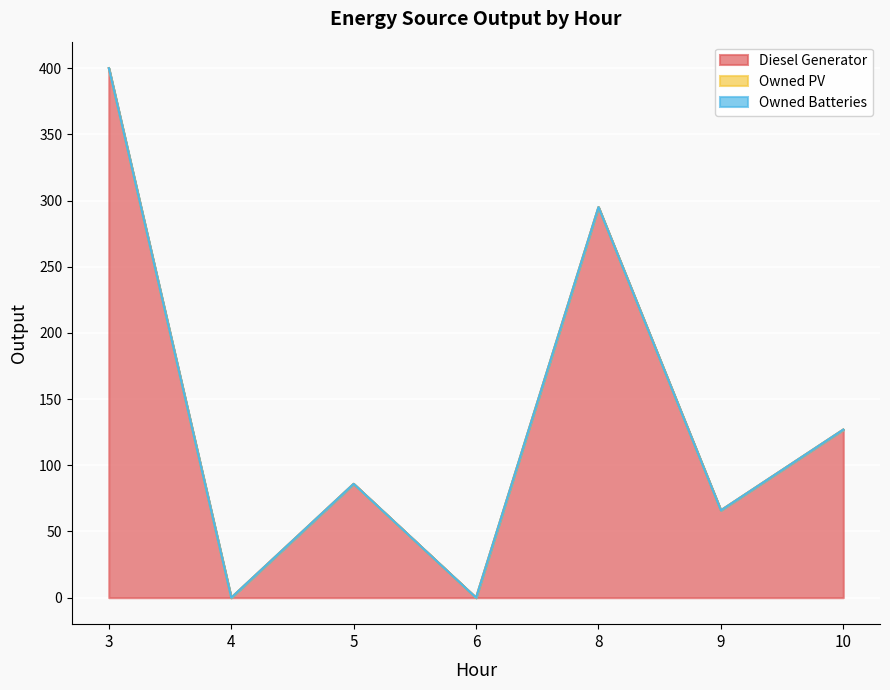

Between 8 and 10, which series saw the biggest shift?

Diesel Generator